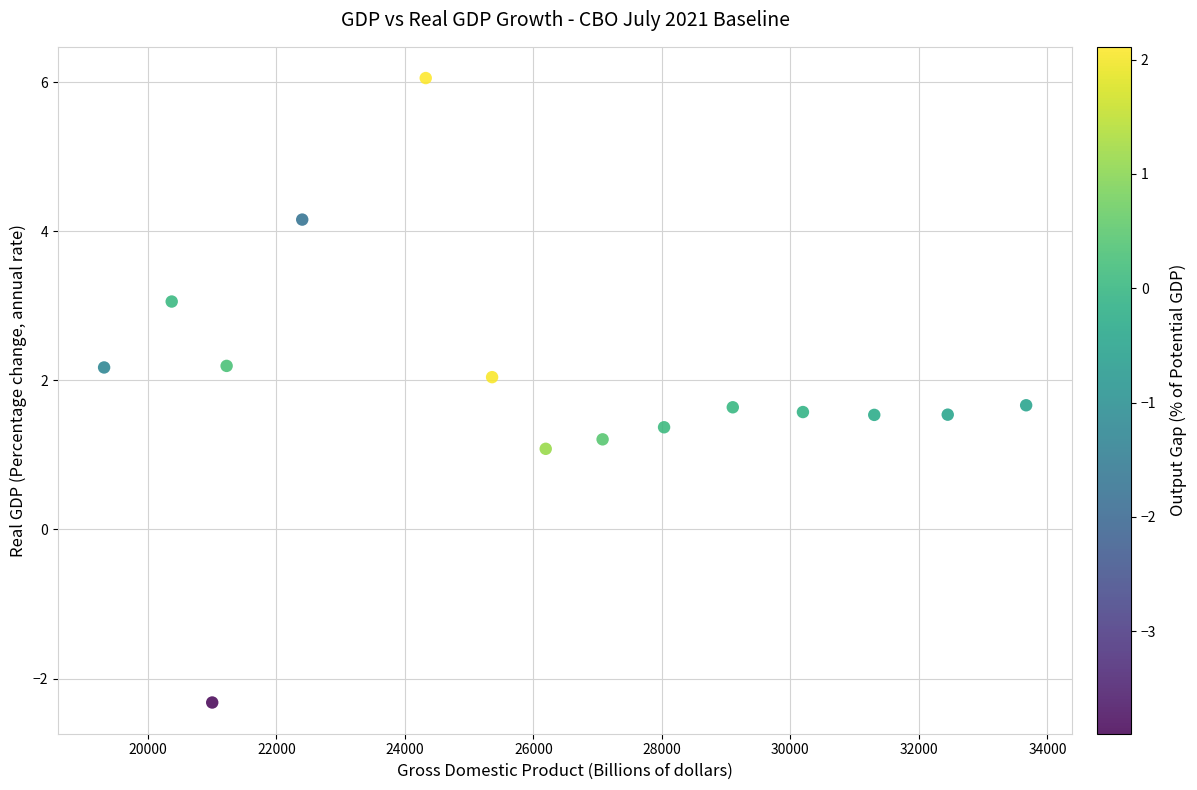

What is the range of Y values (max minus min)?

8.4